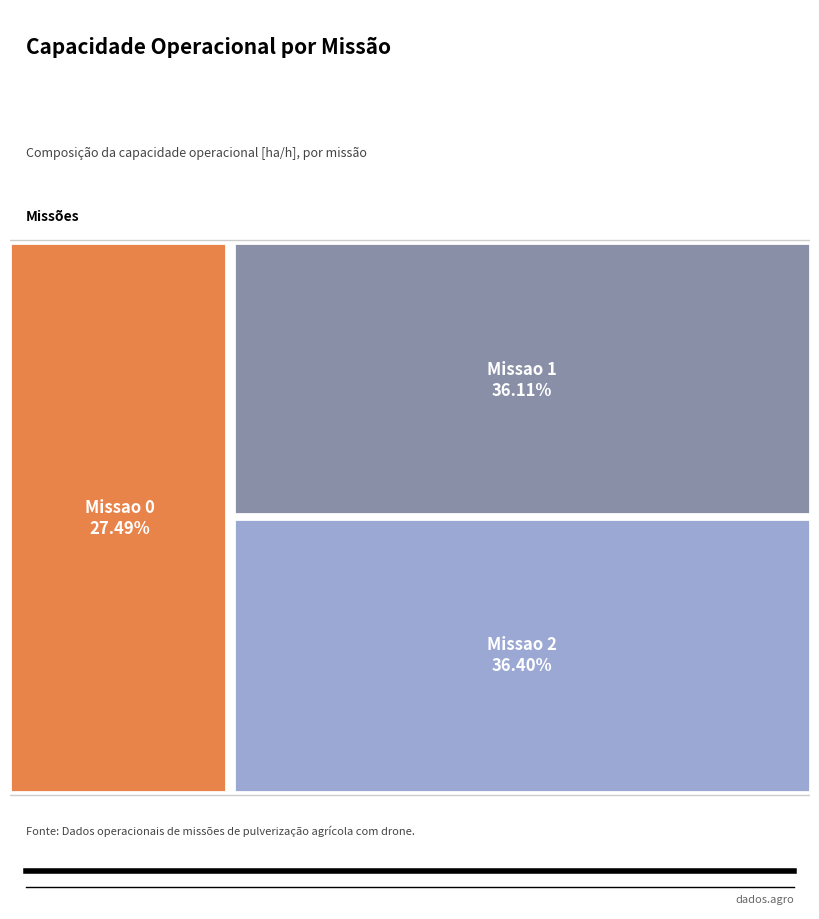

To the nearest percent, what percentage of the pie is Missao 0?

27%